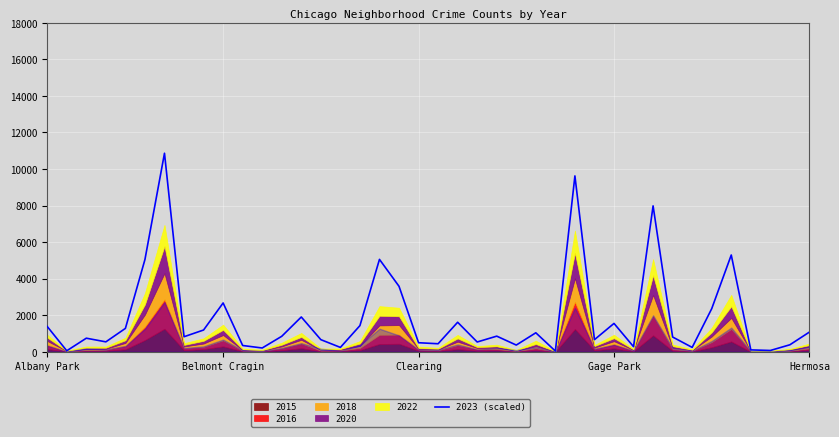

What is the change in value from Gage Park to 21?

+1072